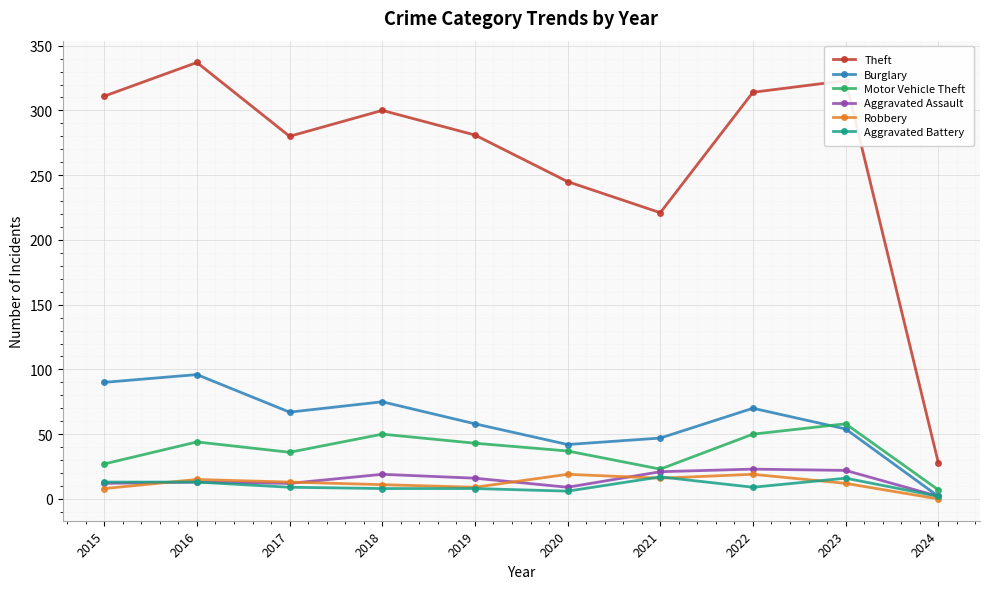

What is the average value of the Robbery series?

12